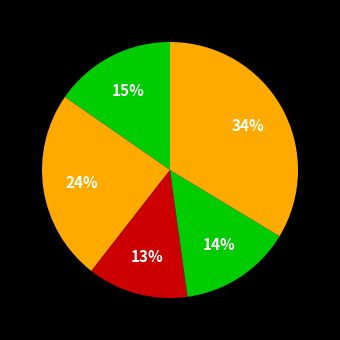

How many slices are in this pie chart?

5